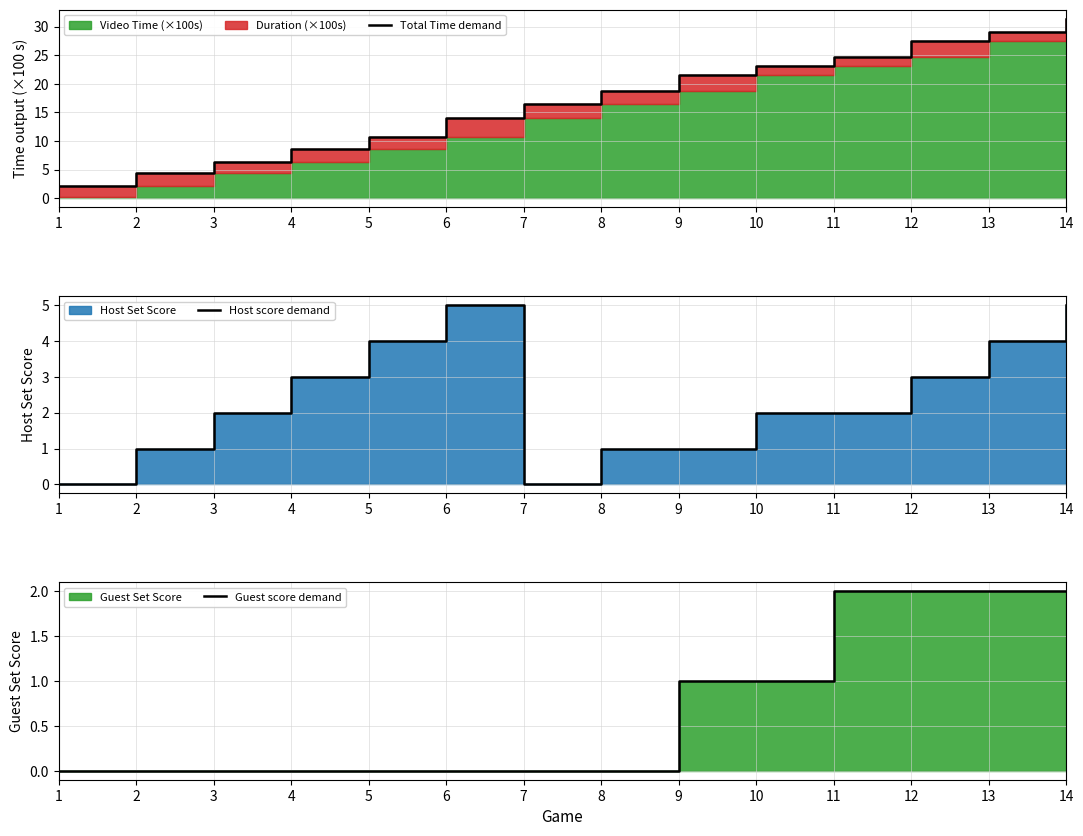

Is it true that Host score demand equals 1.0 at 13?

False